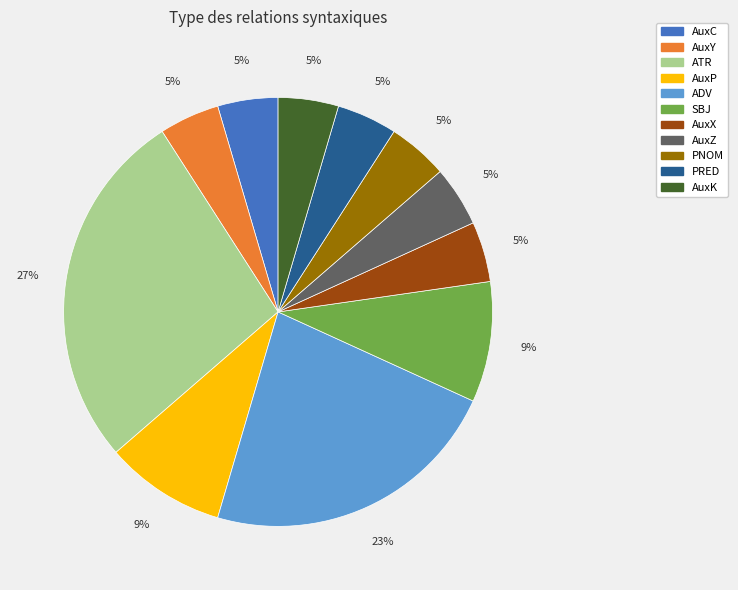

How many segments does this pie chart have?

11